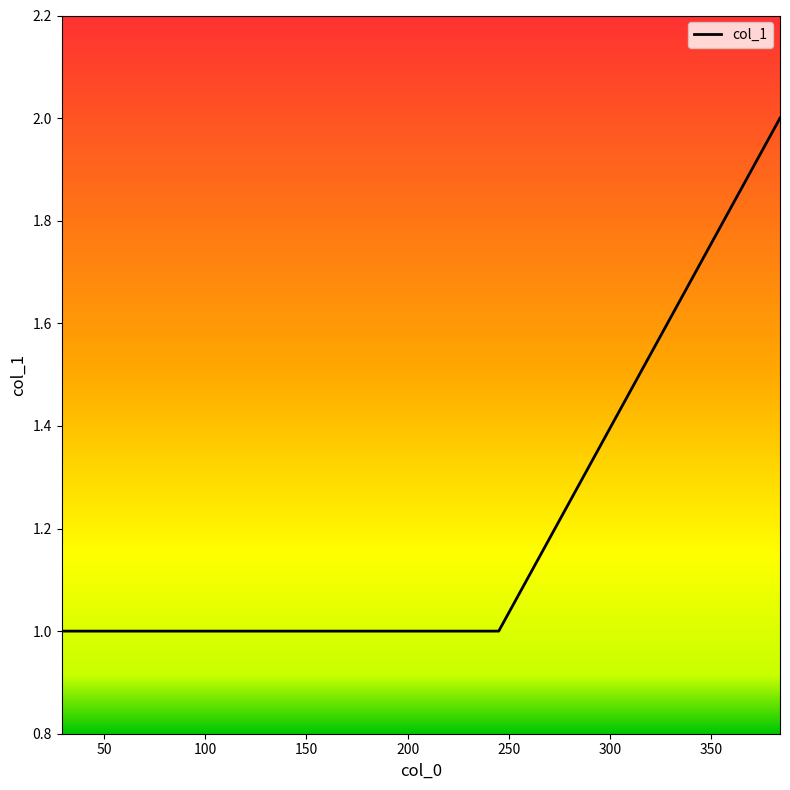

What is the sum of all values?

9